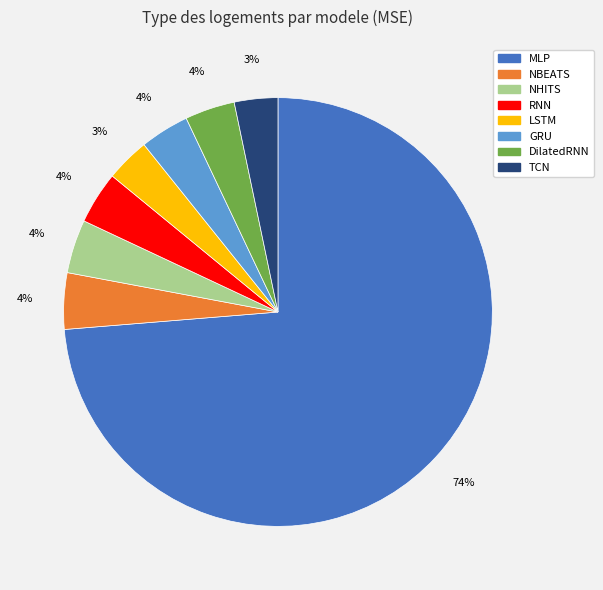

To the nearest percent, what is the difference between the LSTM and NHITS slice percentages?

1%